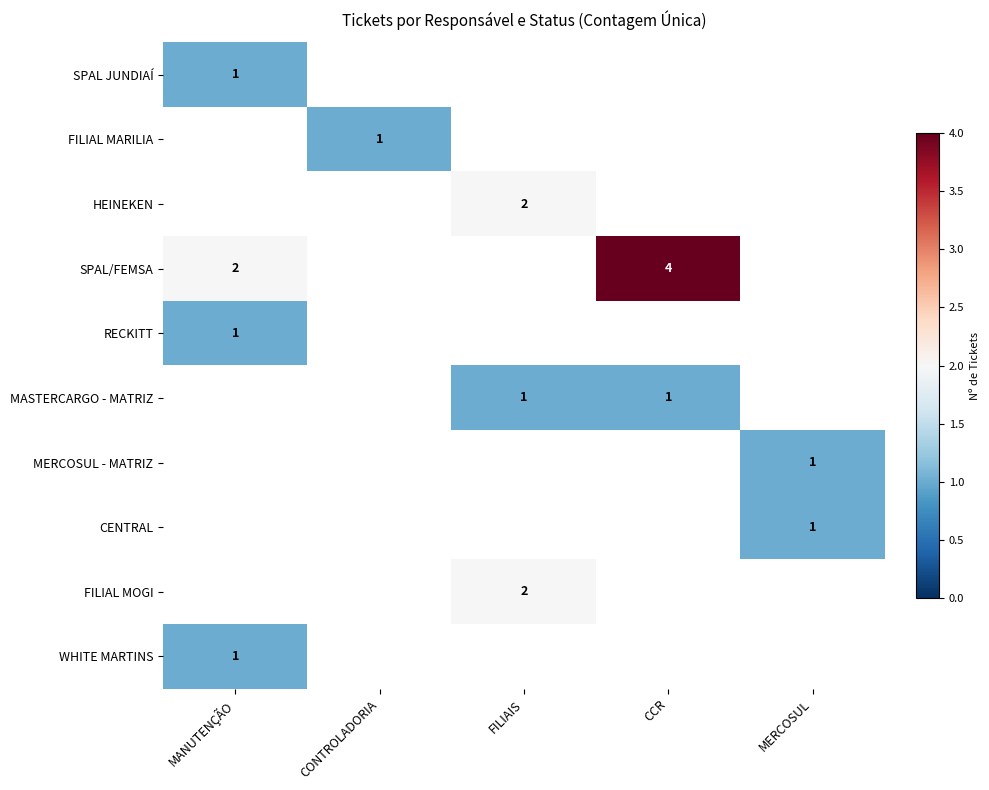

Which has a higher value, MANUTENÇÃO or CONTROLADORIA?

MANUTENÇÃO